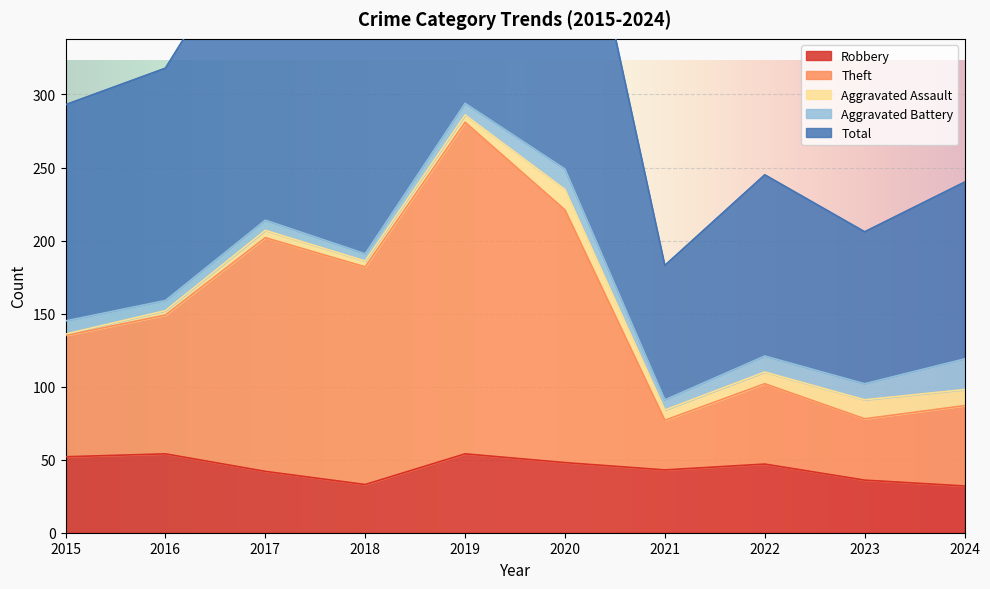

At which label does Theft first exceed 152?

2017